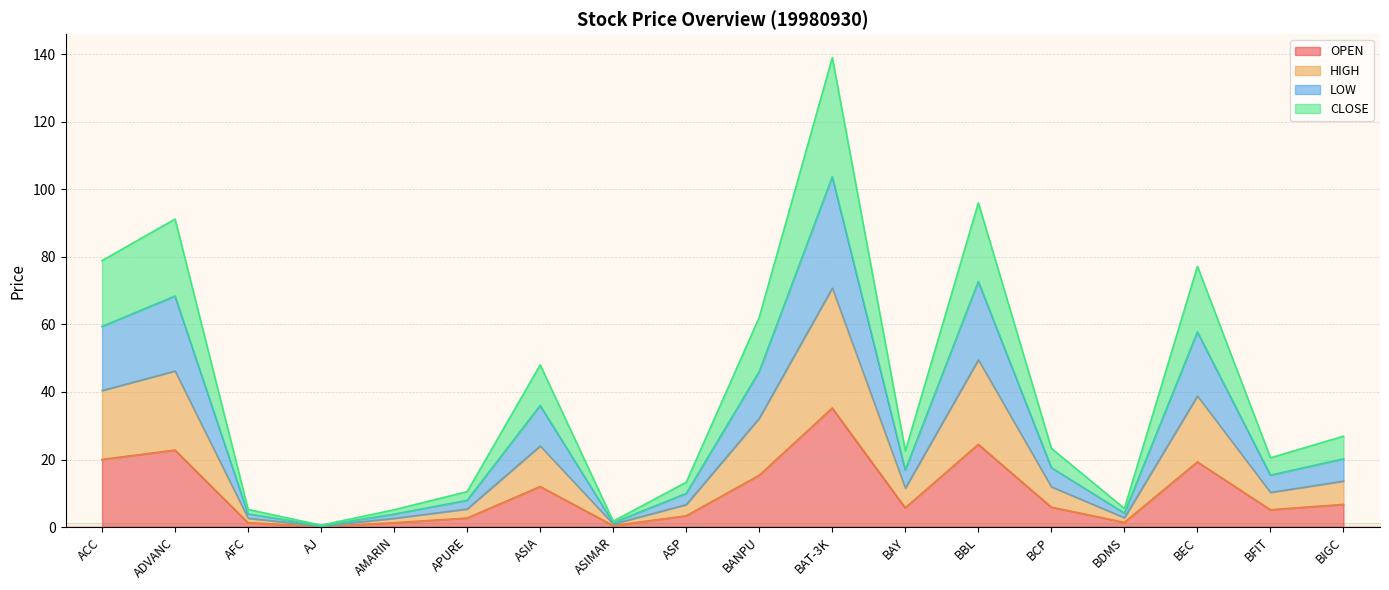

Rank the categories by HIGH value from highest to lowest.

BAT-3K, BBL, ADVANC, ACC, BEC, BANPU, ASIA, BIGC, BCP, BAY, BFIT, ASP, APURE, BDMS, AFC, AMARIN, ASIMAR, AJ